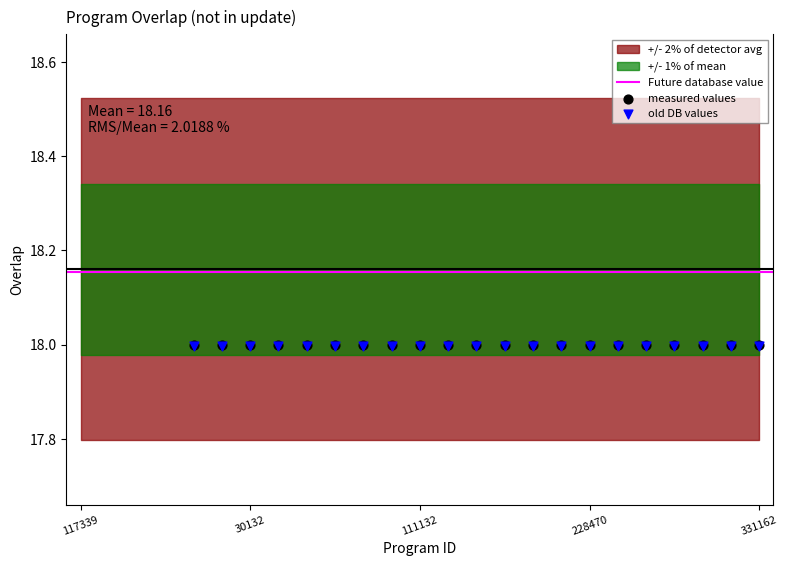

Which has a higher value, 296021 or 133390?

296021